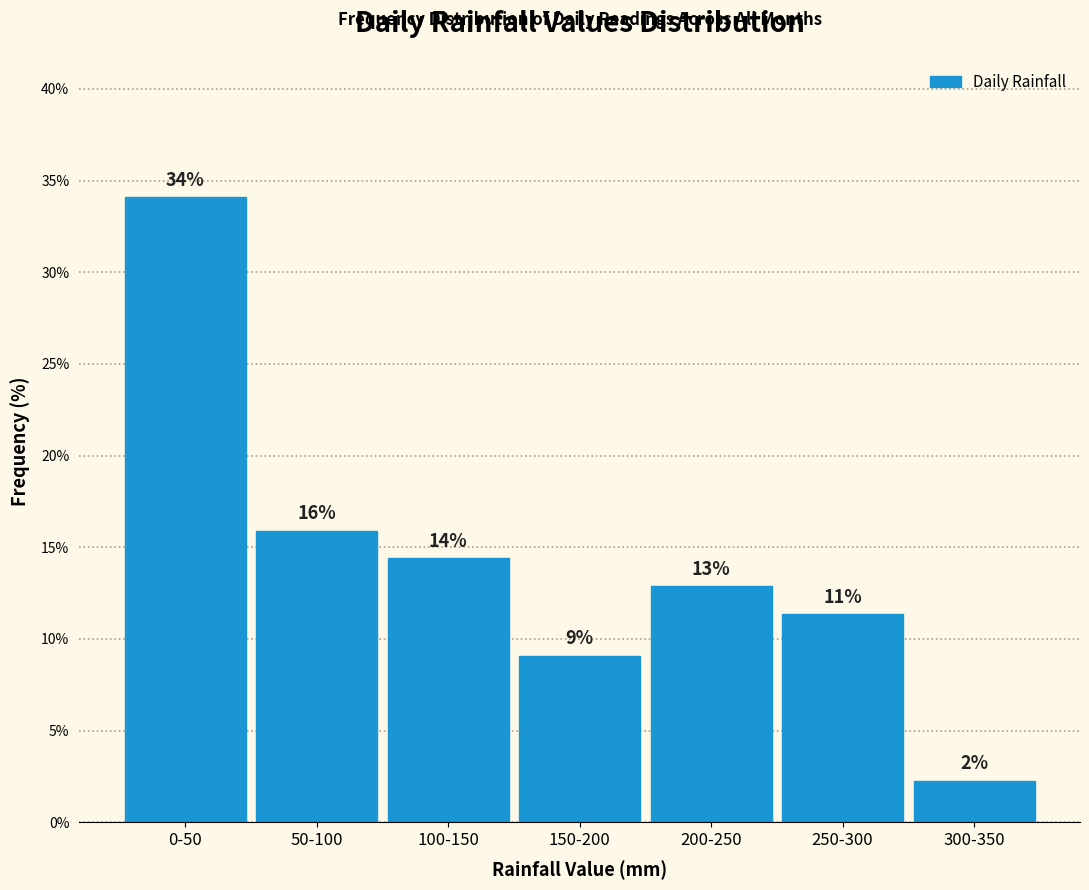

Does the chart contain any negative values?

No